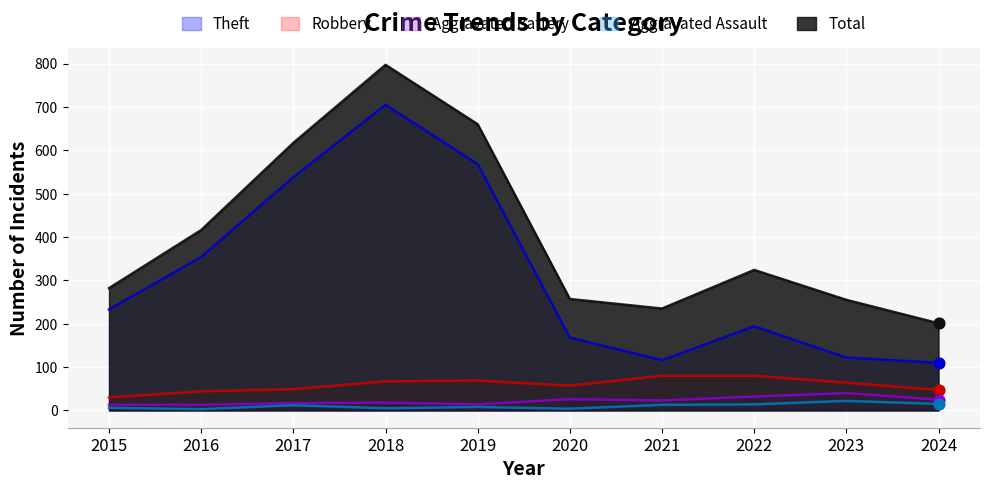

At how many categories does at least one series exceed 63?

10